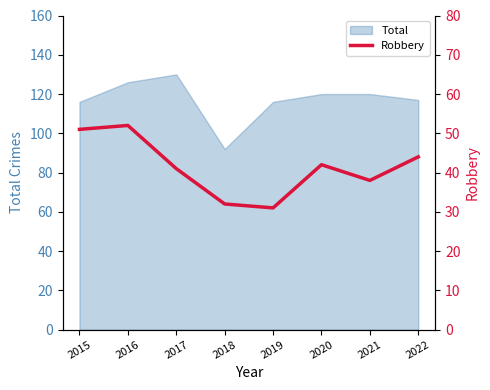

The Total series shows 130 at 2017. True or false?

True